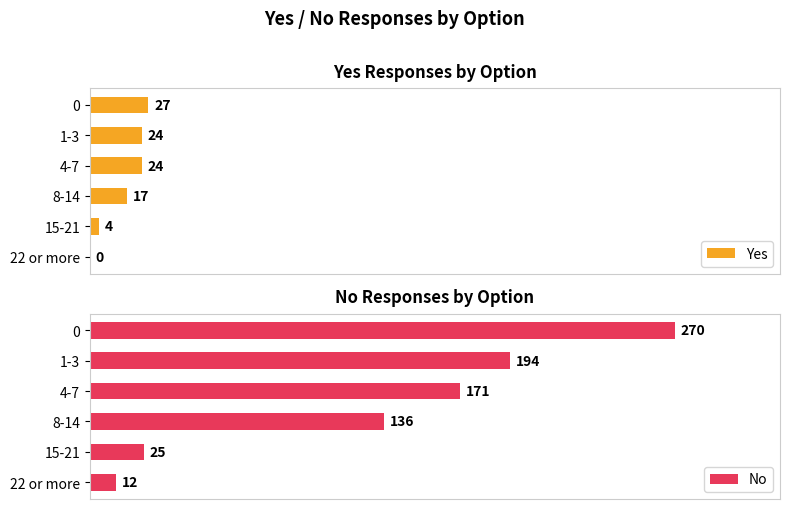

List the series in order of their overall mean, lowest first.

Yes, No